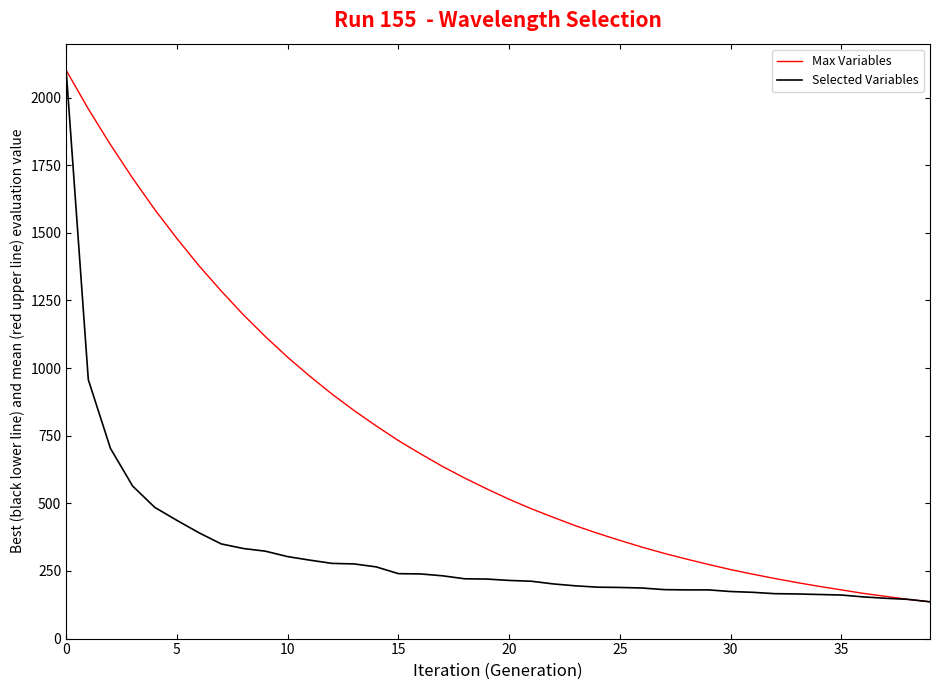

List the series in order of their overall mean, lowest first.

Selected Variables, Max Variables